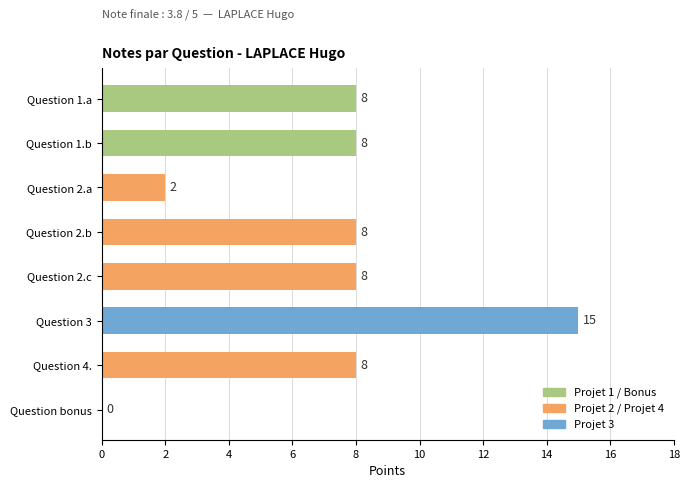

What value does the data have at Question 3, to the nearest 10?

20